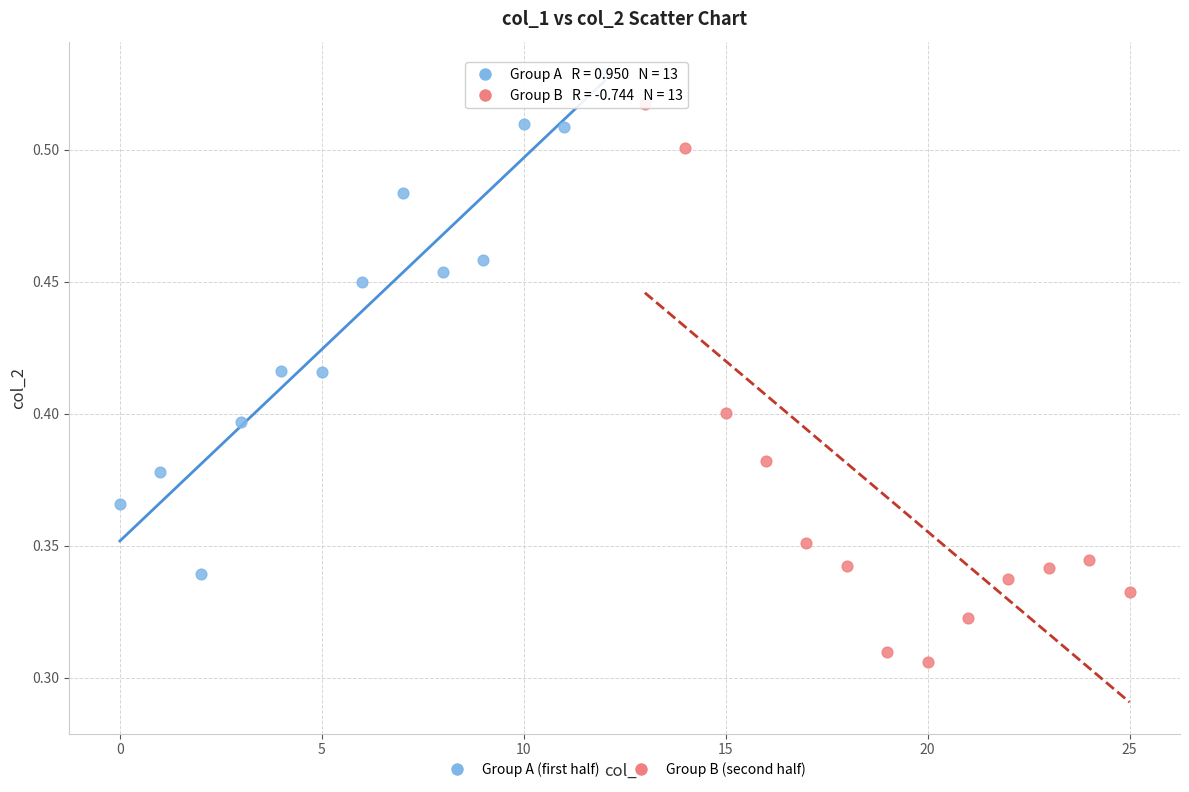

Which series contains the highest Y value?

Group A (first half)